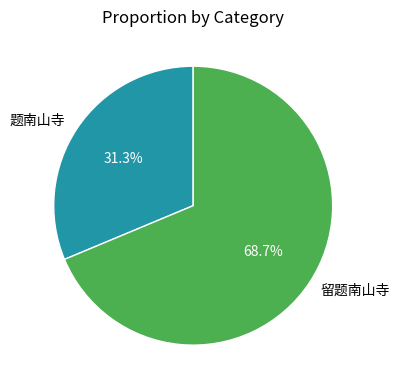

Count the number of slices in the pie.

2